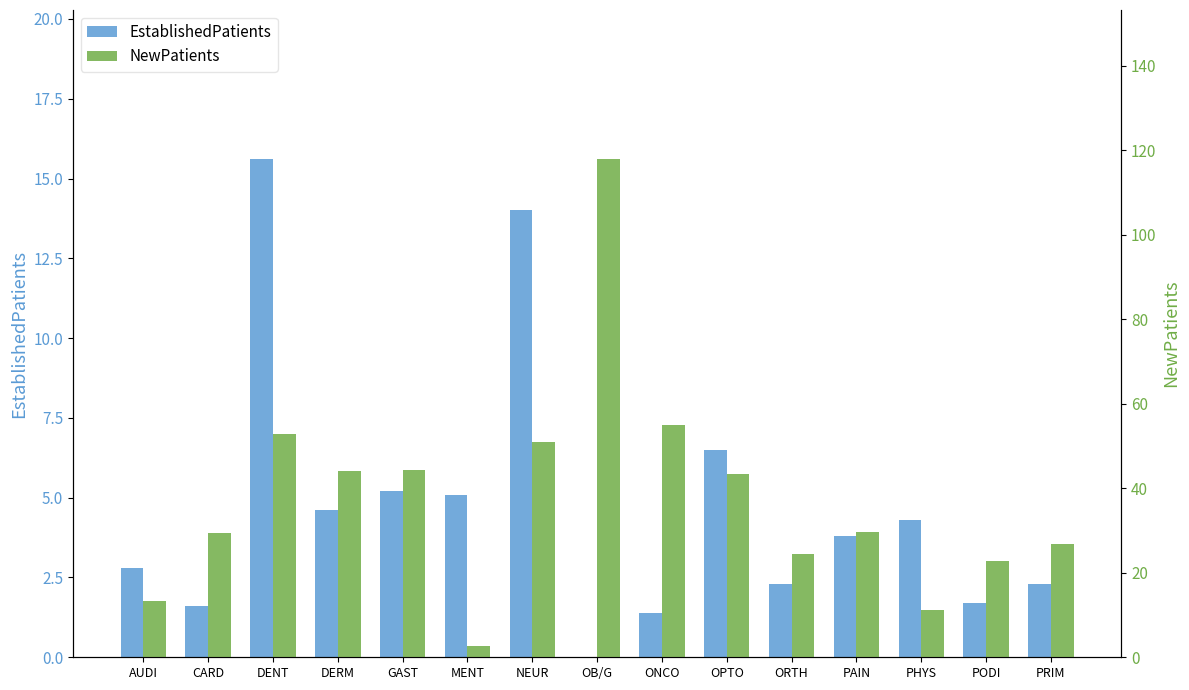

Which series has the widest spread of values?

NewPatients